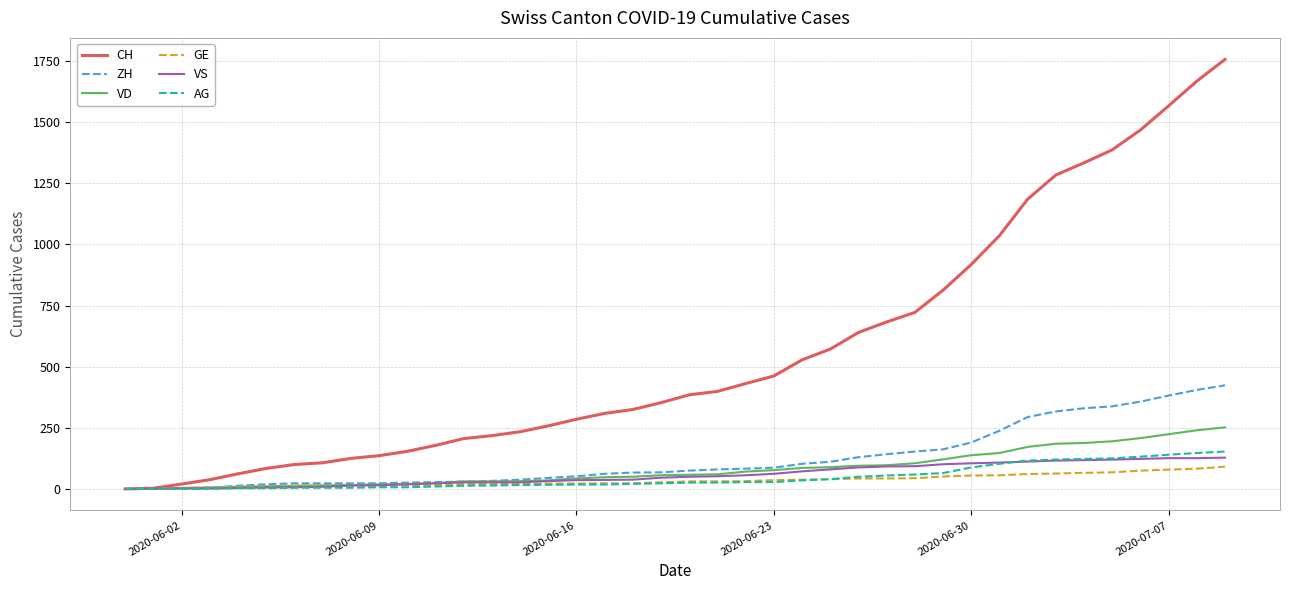

Which series has the largest total across all categories?

CH